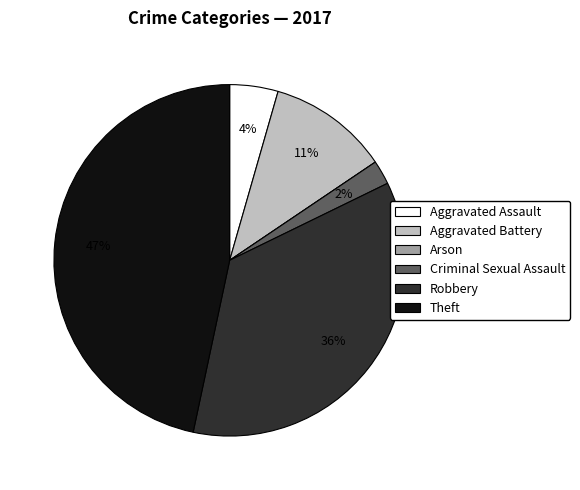

Is the sum of Aggravated Assault and Robbery greater than half?

No